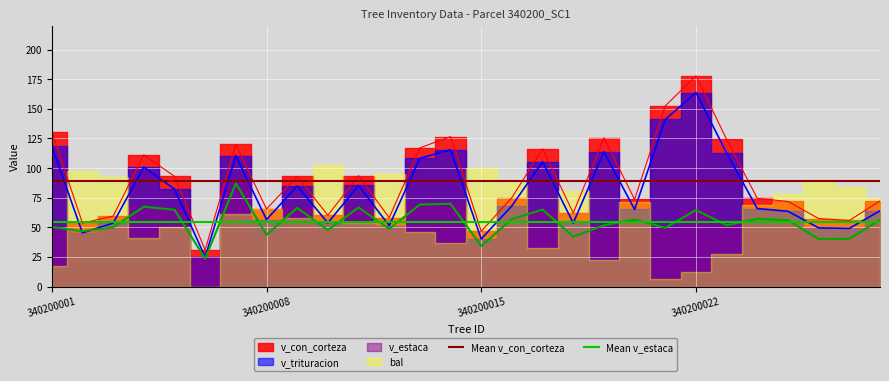

What value does the Mean v_estaca series have at 340200001?

54.4